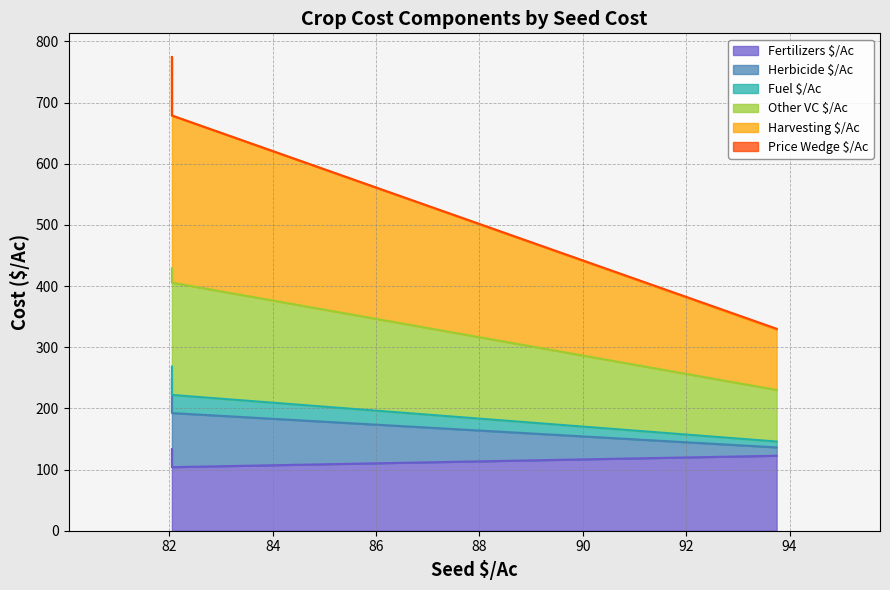

The value of Fuel $/Ac at 82.05 is 6.5. True or false?

False